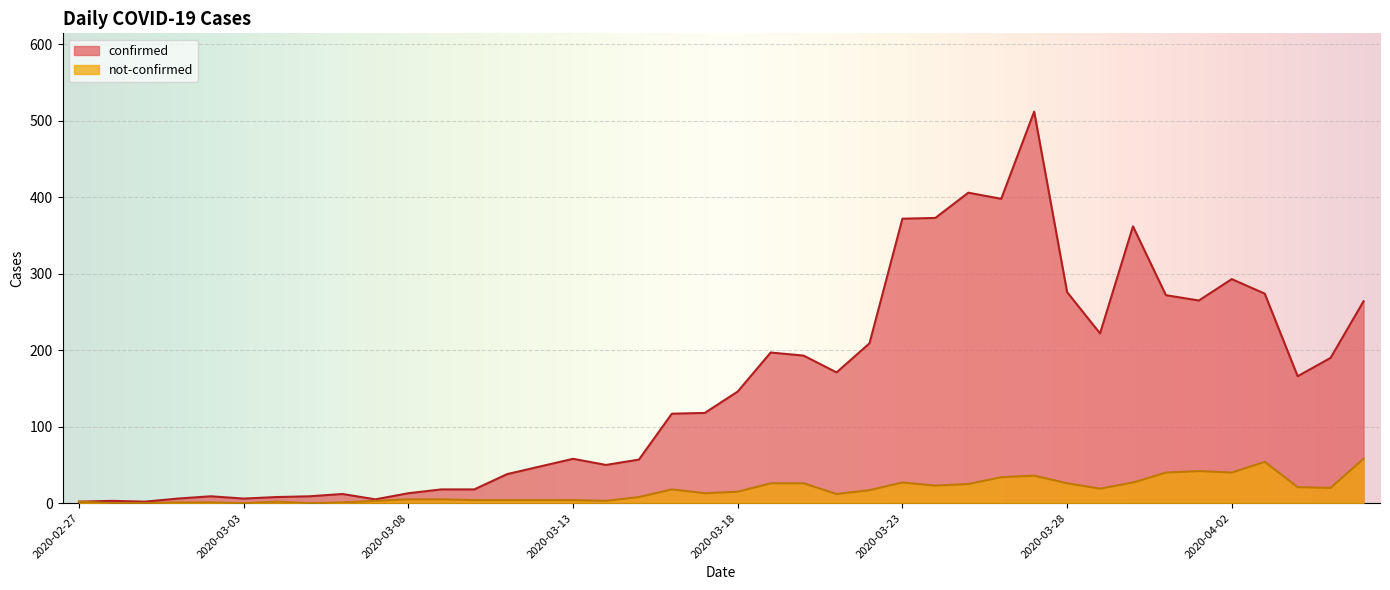

What is the sum of the not-confirmed values at 2020-03-09 and 2020-03-18?

20